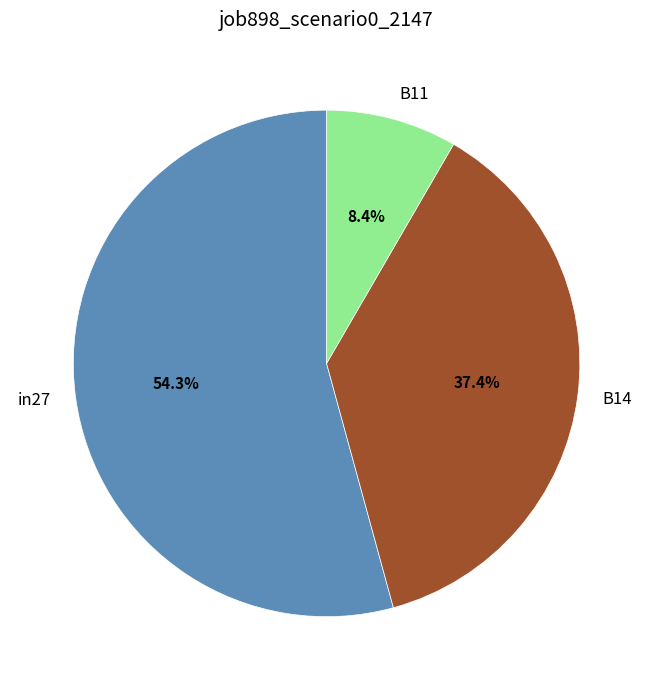

What portion of the pie excludes B11?

91.6%